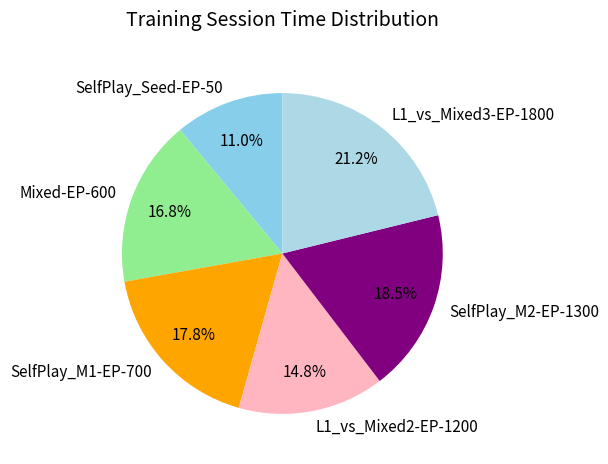

True or false: SelfPlay_Seed-EP-50 accounts for 11% of the total.

True